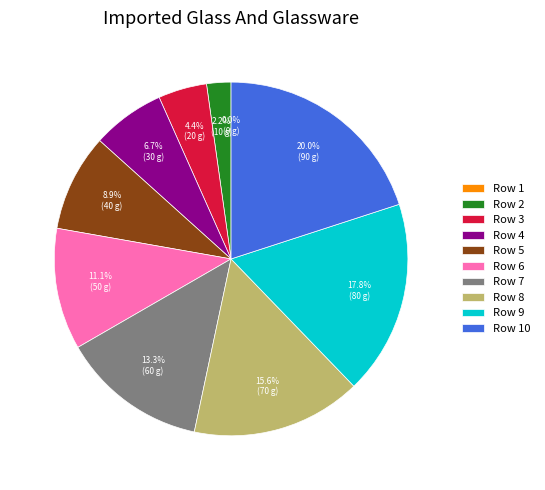

Count the number of slices in the pie.

10